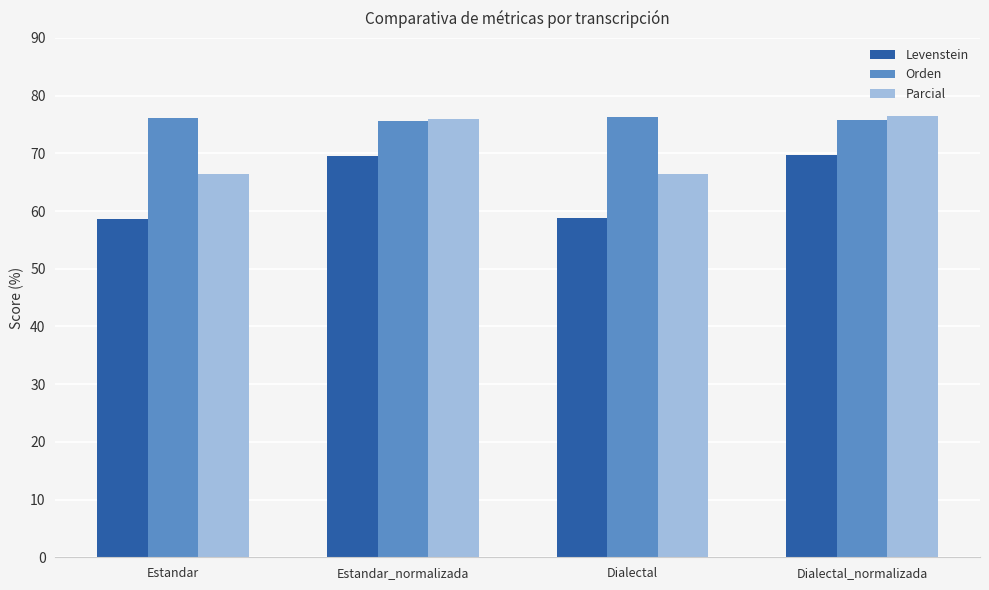

Between Dialectal and Dialectal_normalizada, which series saw the biggest shift?

Levenstein